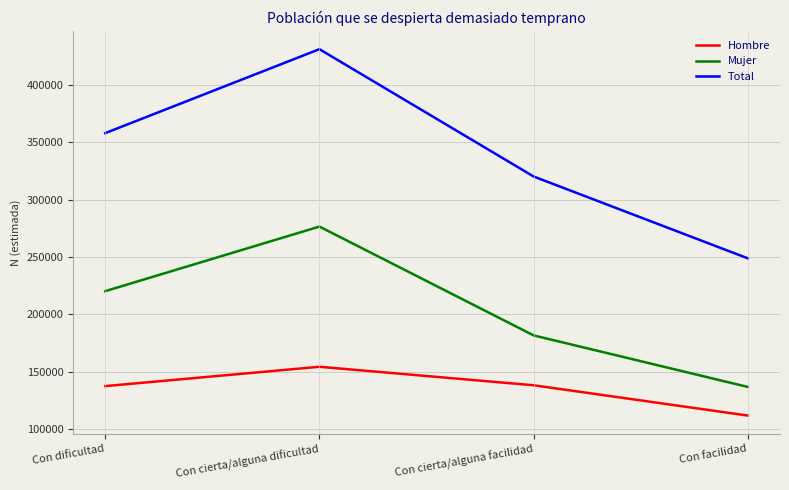

Count the Total values in the range 320124 to 430994.

3